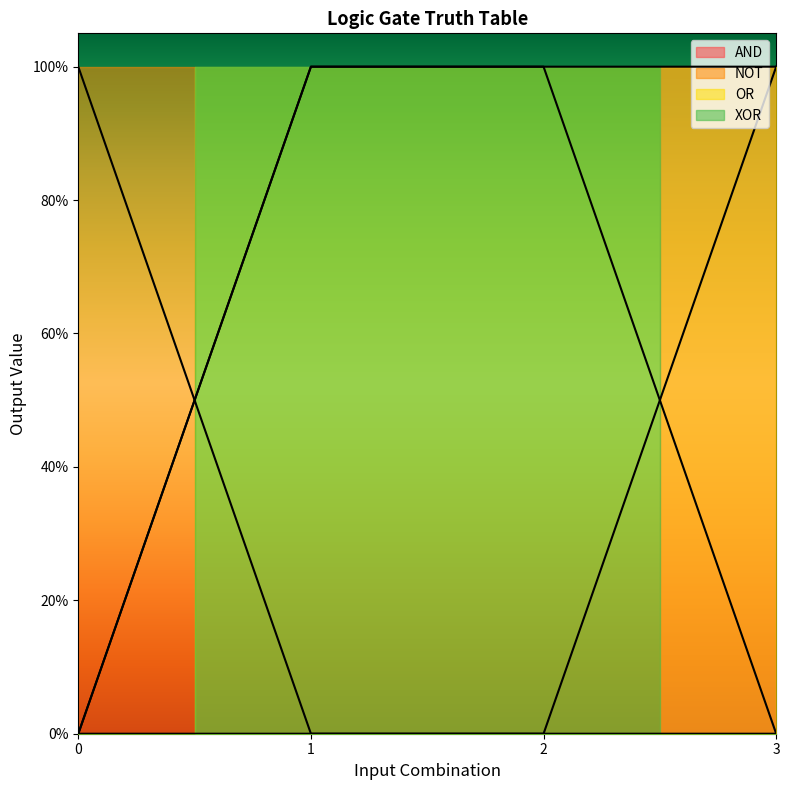

List the series in order of their peak value, lowest first.

AND, NOT, OR, XOR